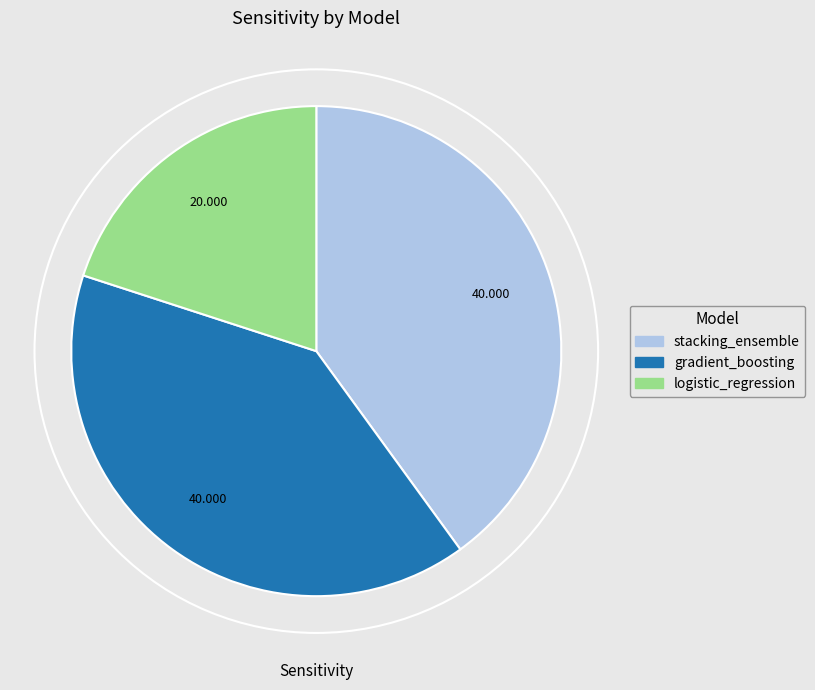

Combined, what portion of the pie is gradient_boosting and stacking_ensemble?

80.0%